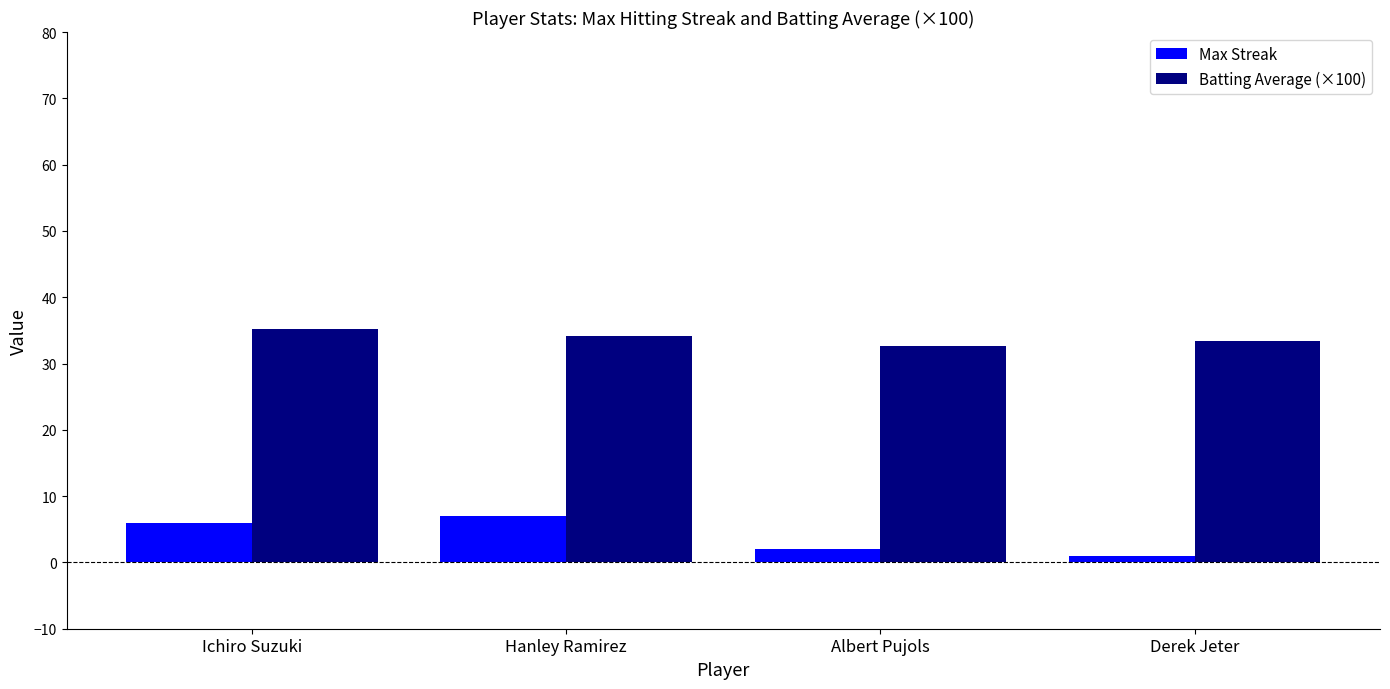

What is the difference between the highest and lowest values at Ichiro Suzuki?

29.2